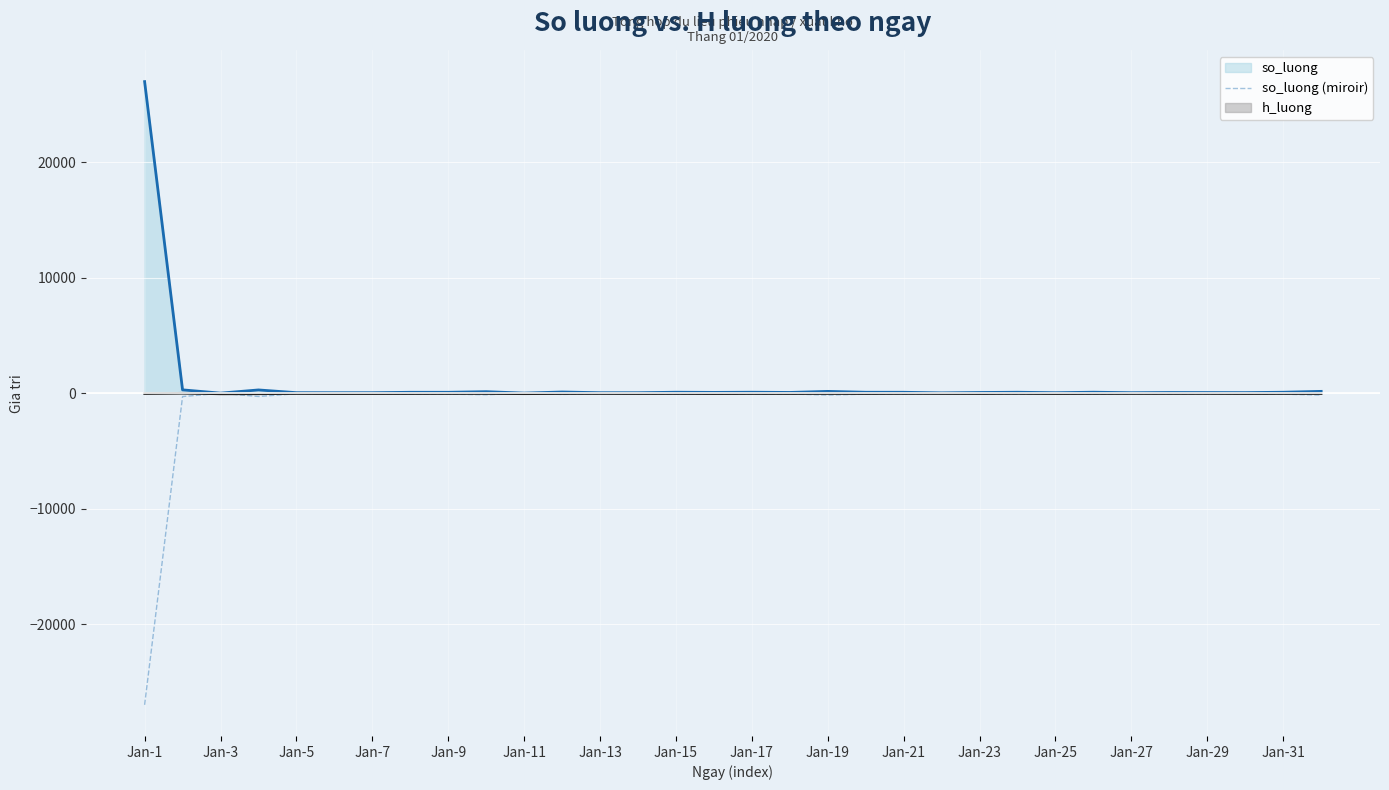

True or false: so_luong (miroir) and so_luong cross at least once.

False